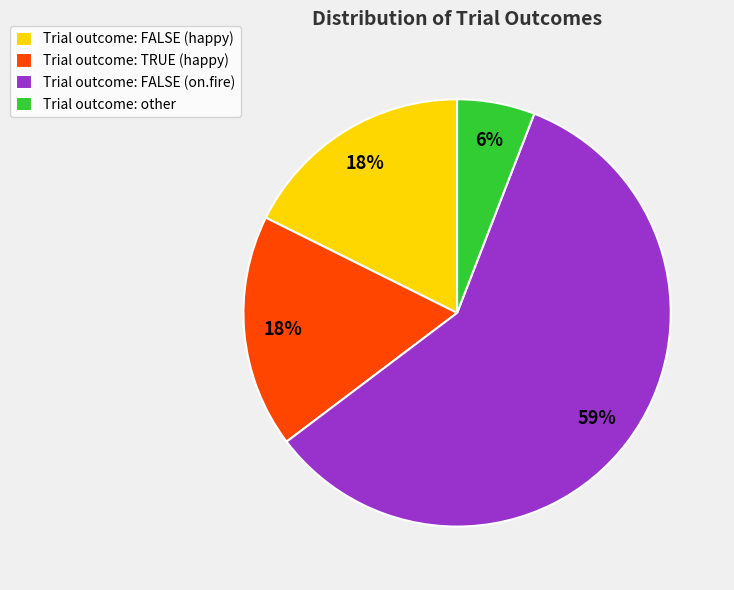

What is the smallest slice in the pie chart?

Trial outcome: other